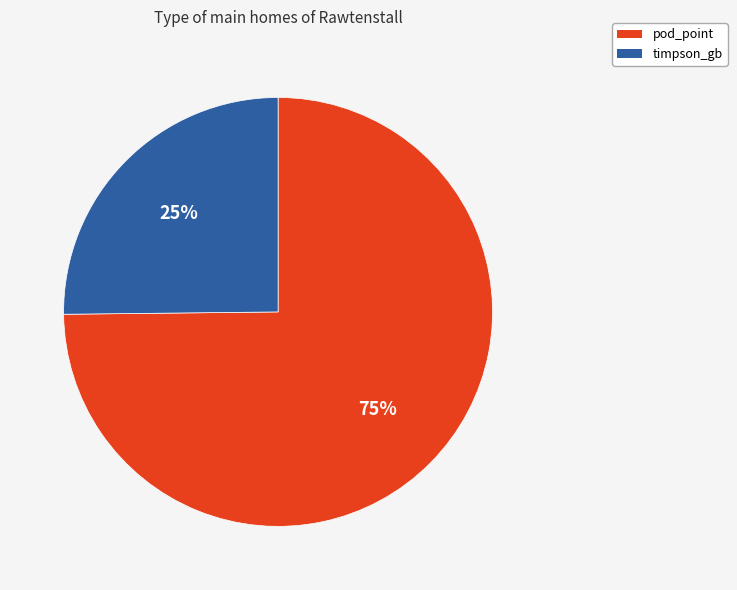

The timpson_gb slice represents 35% of the pie. True or false?

False